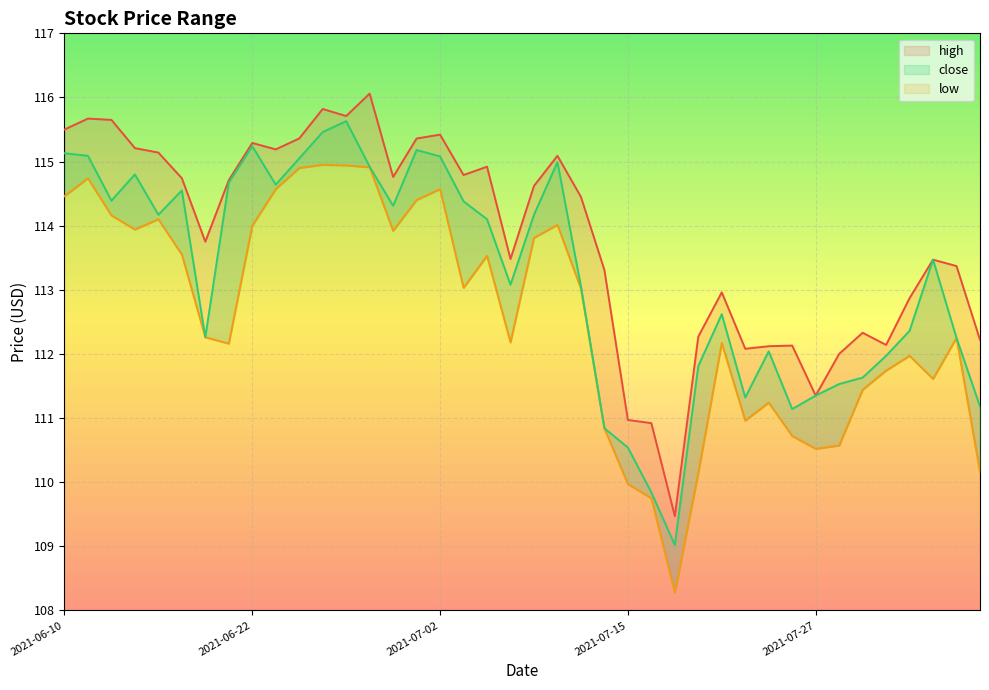

What is the sum of all high values?

4552.7